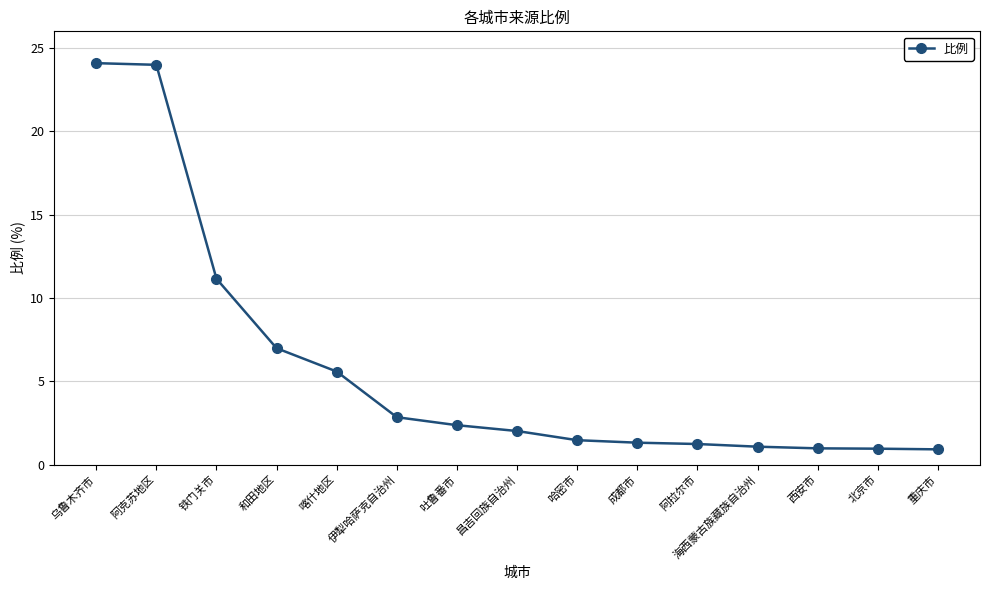

The chart shows a value of 1.3 at 成都市. True or false?

True